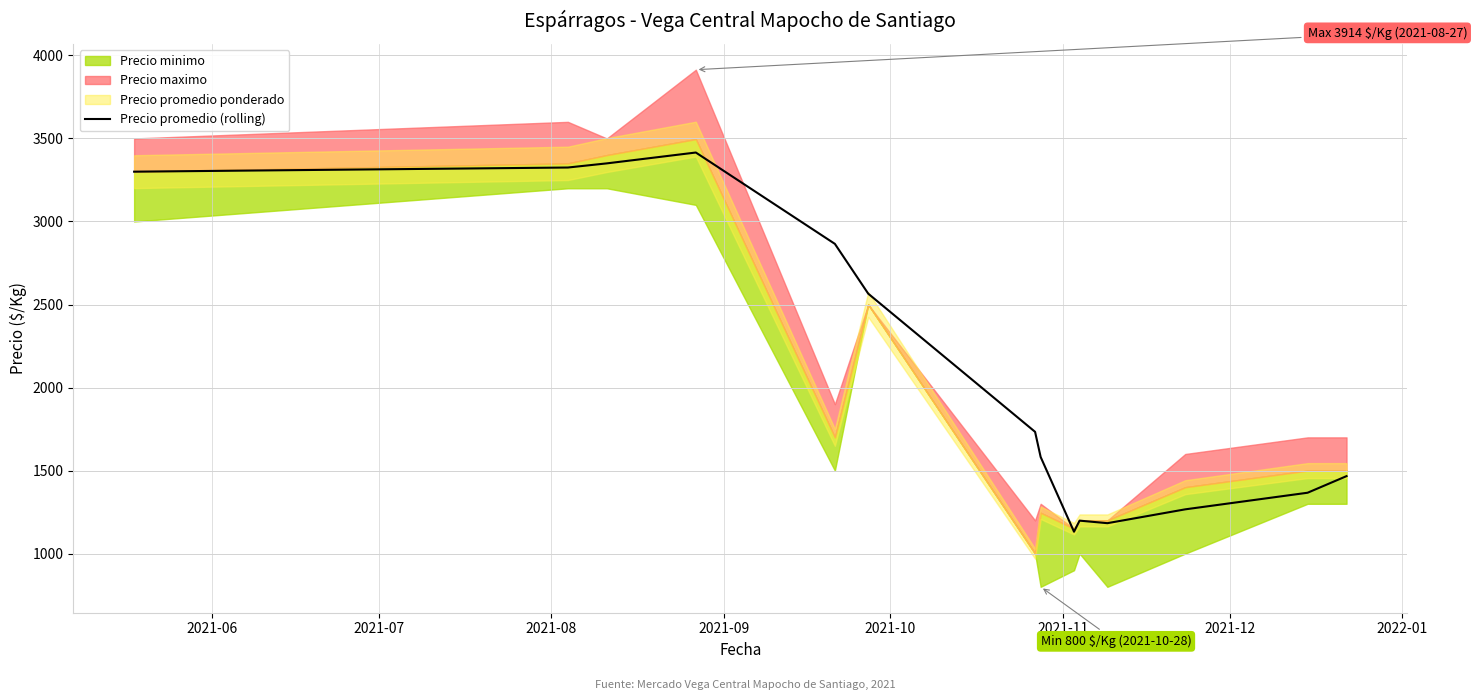

What is the maximum value for Precio promedio (rolling)?

3415.3